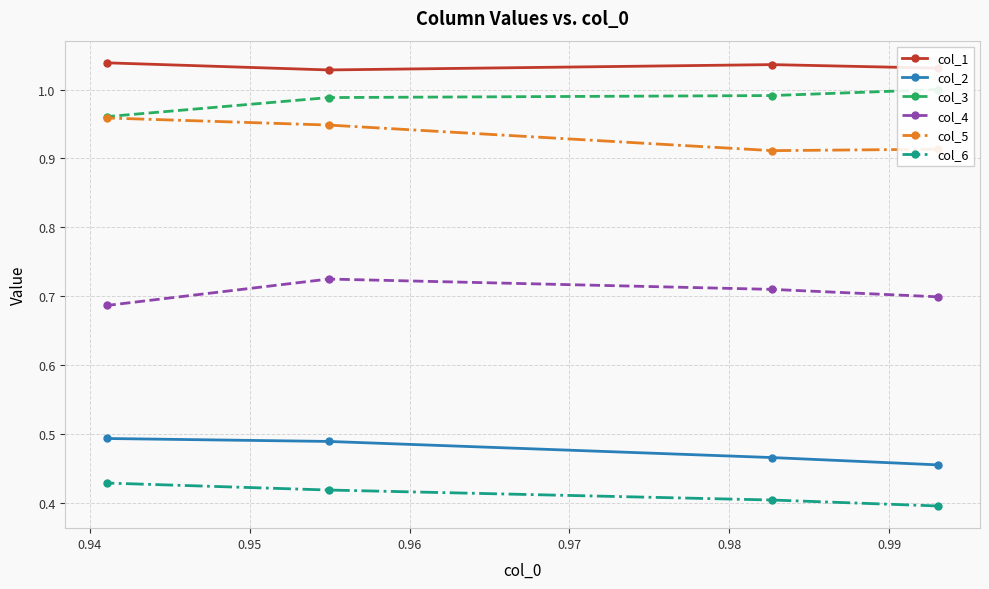

At which category is the sum across all series the highest?

0.95